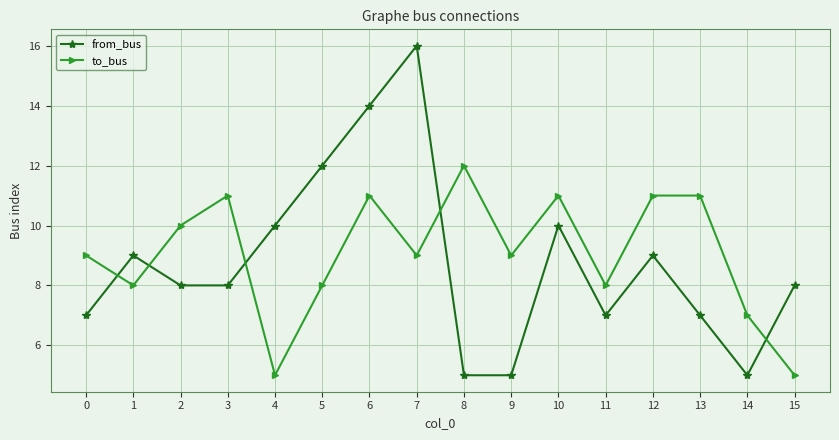

How many categories are shown in the chart?

16